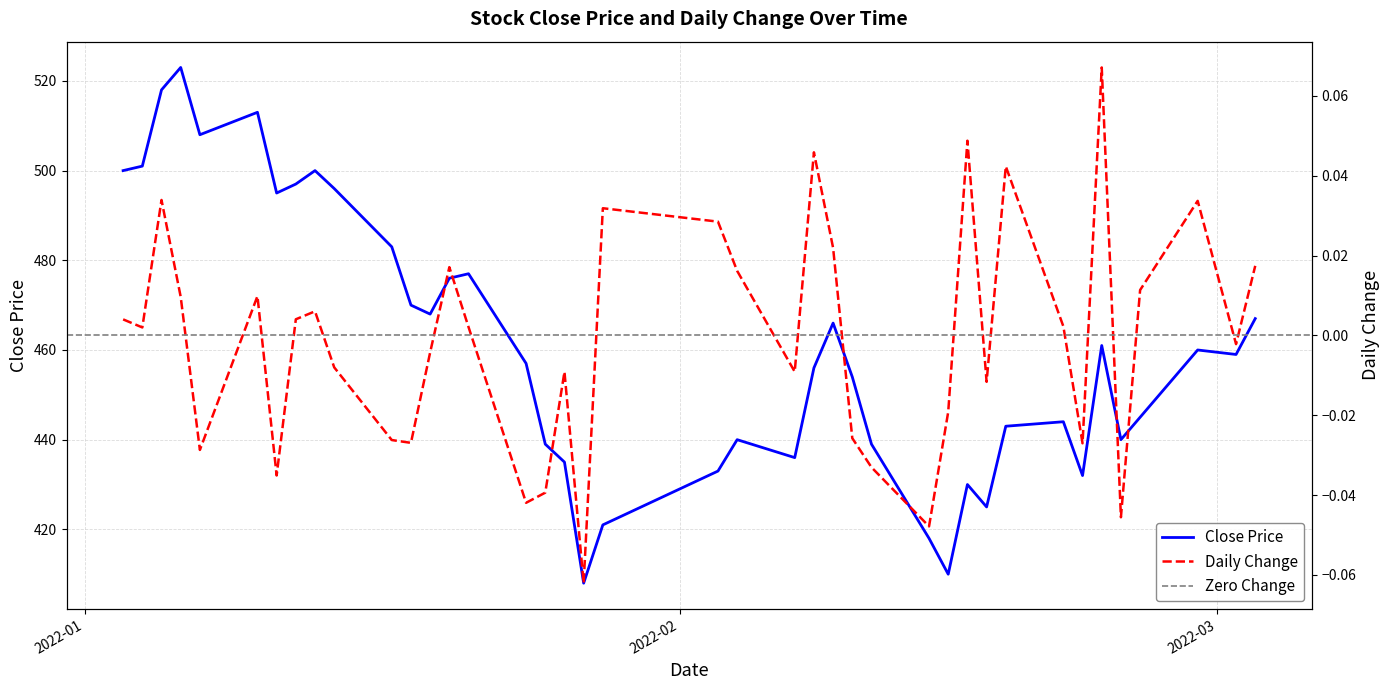

What is the minimum value for Close Price?

408